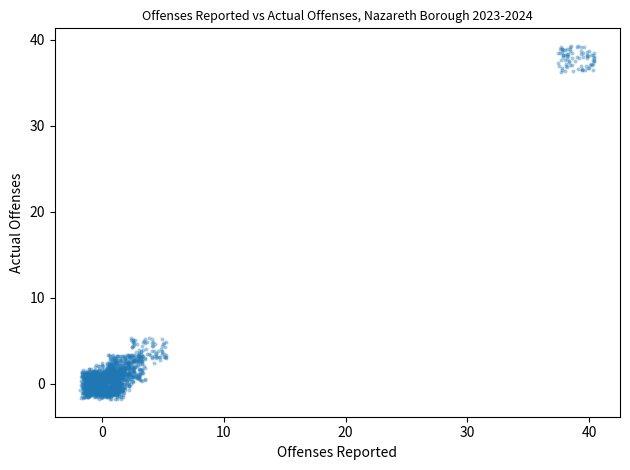

What is the range of X values (max minus min)?

42.2